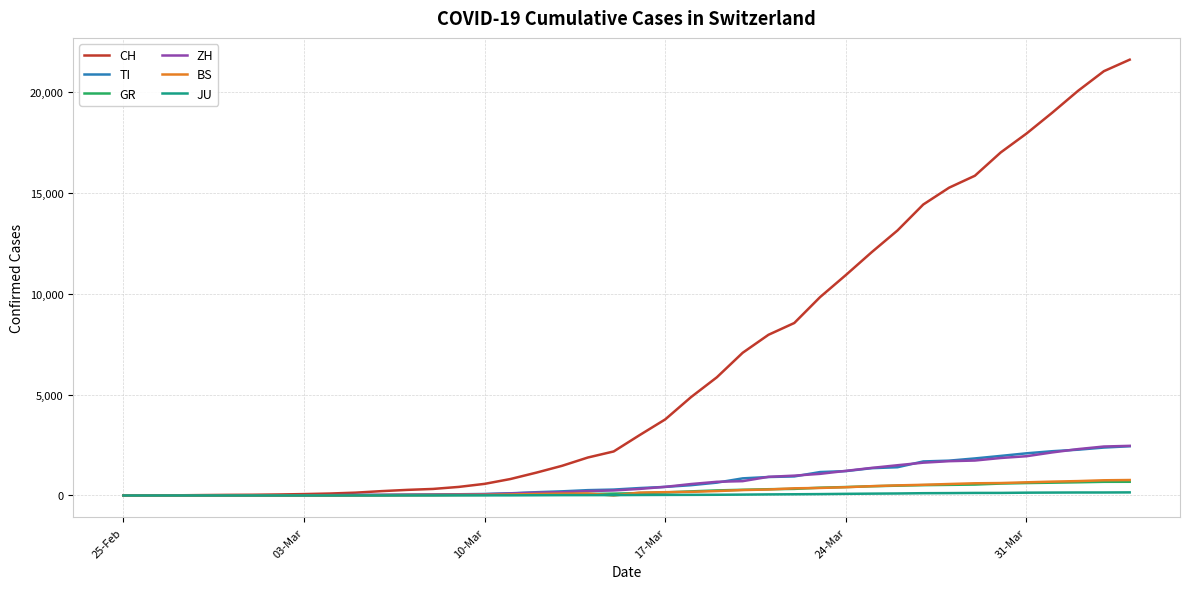

Which series has the widest spread of values?

CH